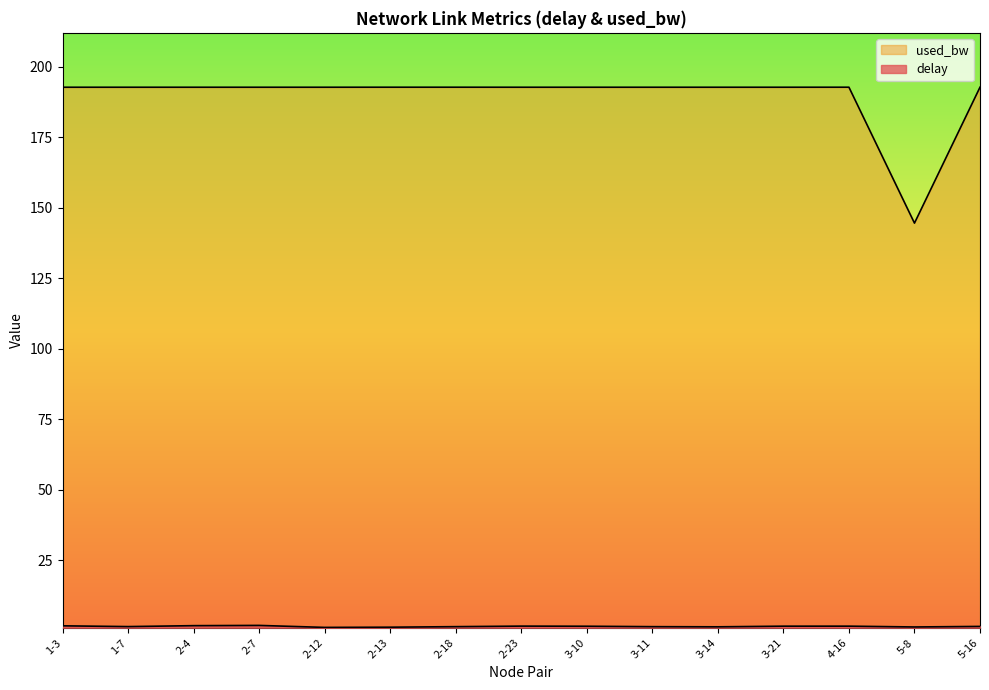

How many interior local peaks does the used_bw series have?

1